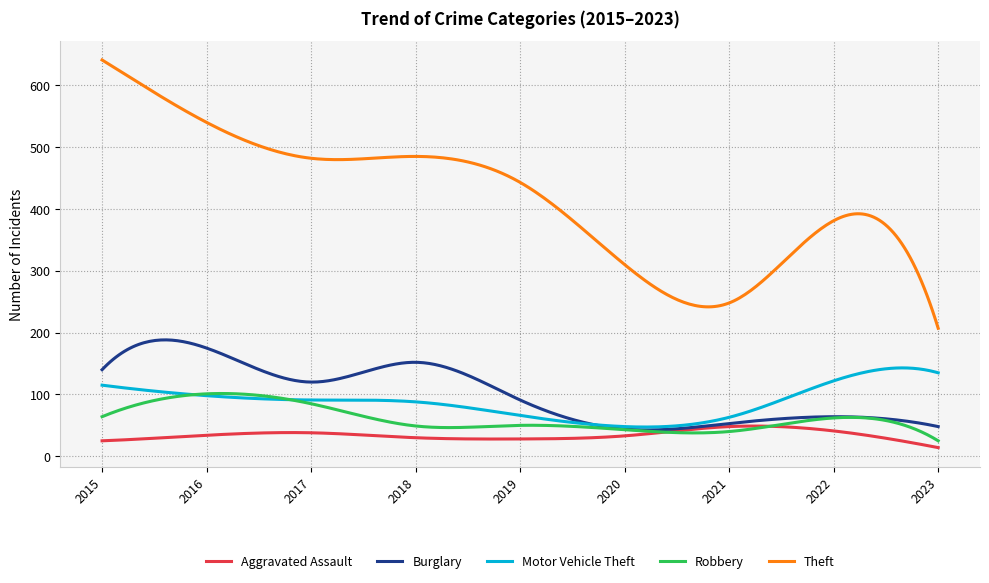

Which series has the largest total across all categories?

Theft